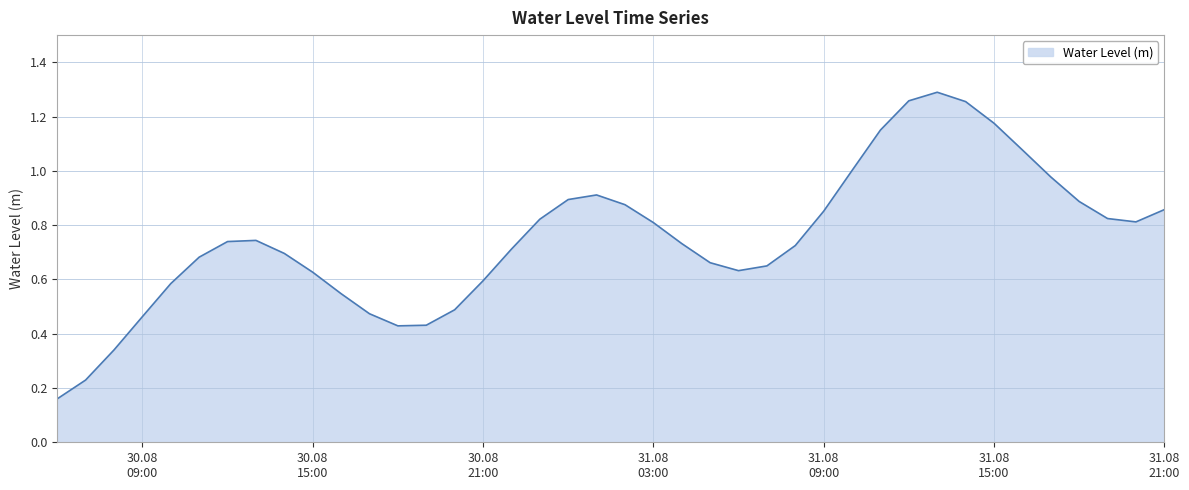

How many lines are shown in the chart?

1